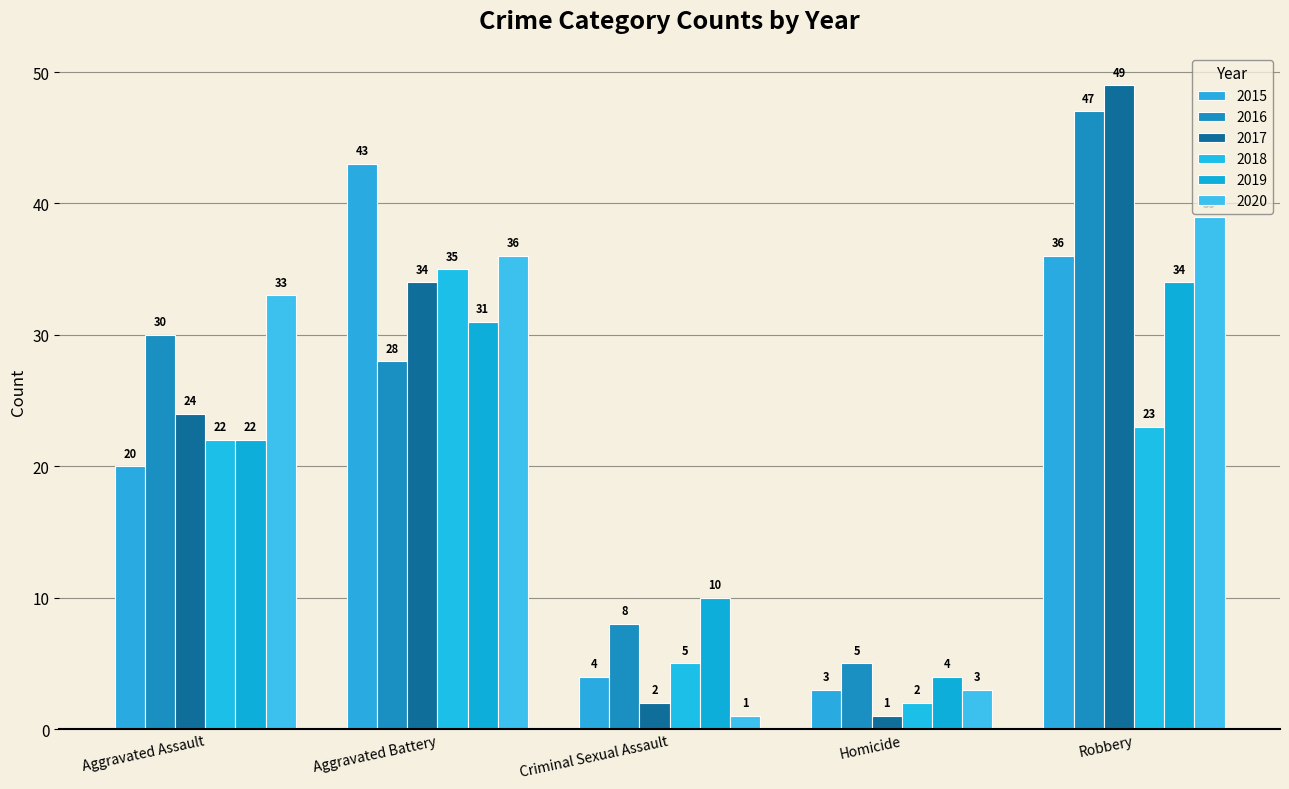

What is the difference between the 2015 values at Aggravated Assault and Robbery?

16